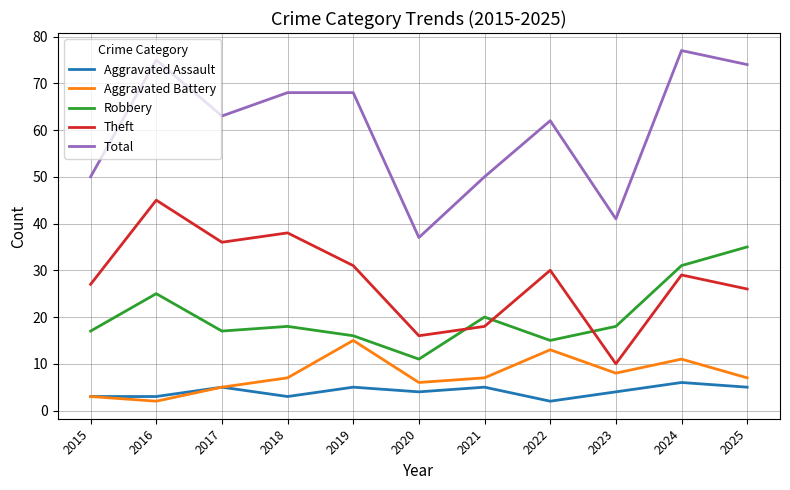

In Aggravated Assault, how many points are higher than both neighbors (excluding endpoints)?

4